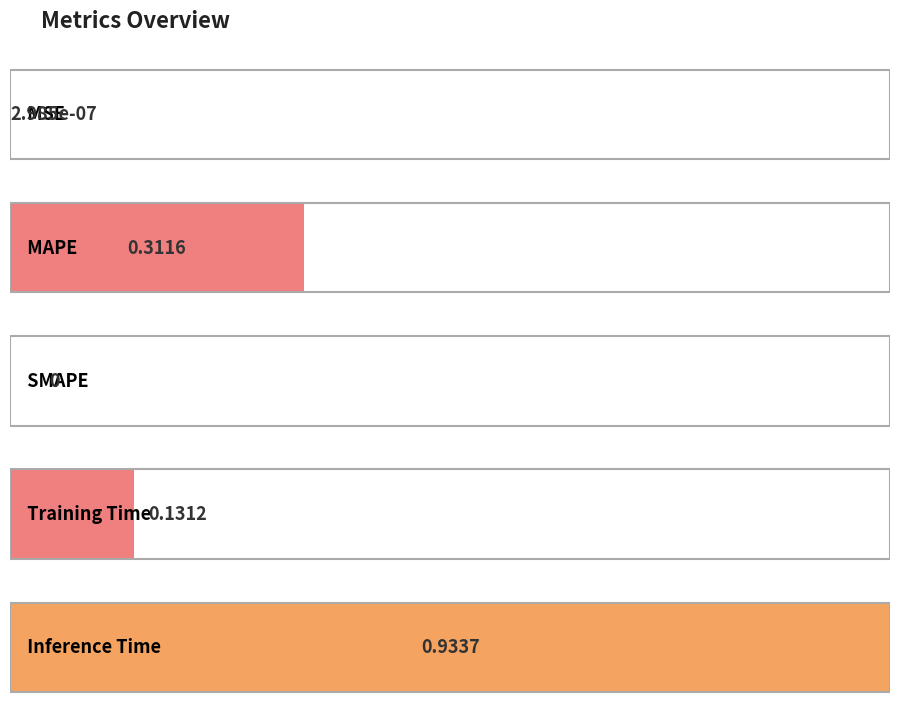

Reading right to left, what are all the values shown in this chart?

Inference Time=0.9	Training Time=0.1	SMAPE=0.0	MAPE=0.3	MSE=0.0